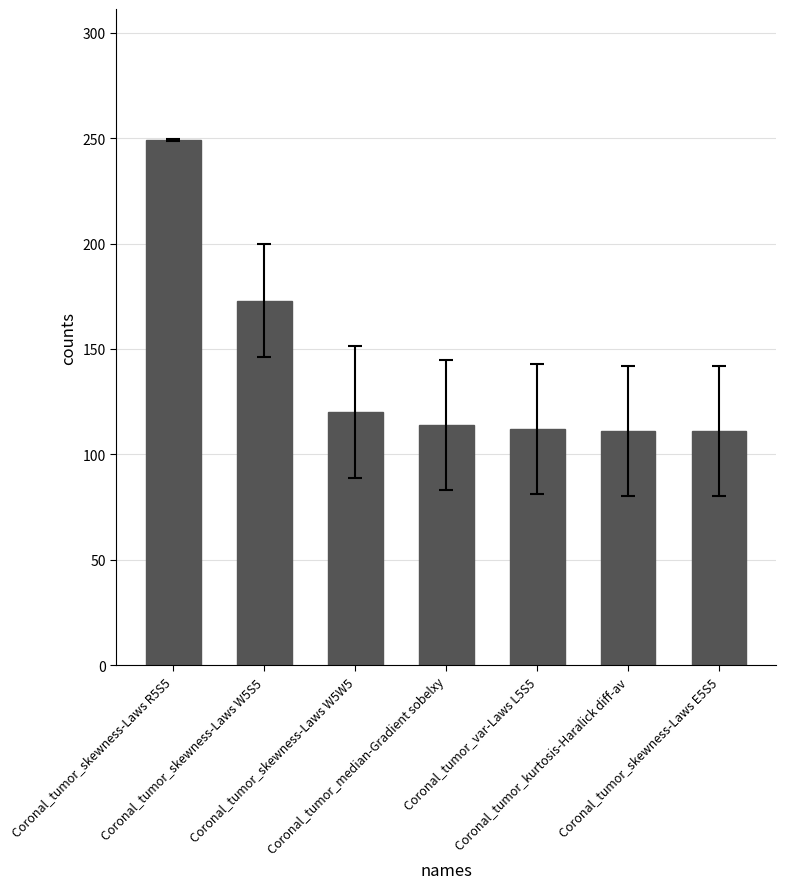

The chart shows a value of 26 at Coronal_tumor_median-Gradient sobelxy. True or false?

False